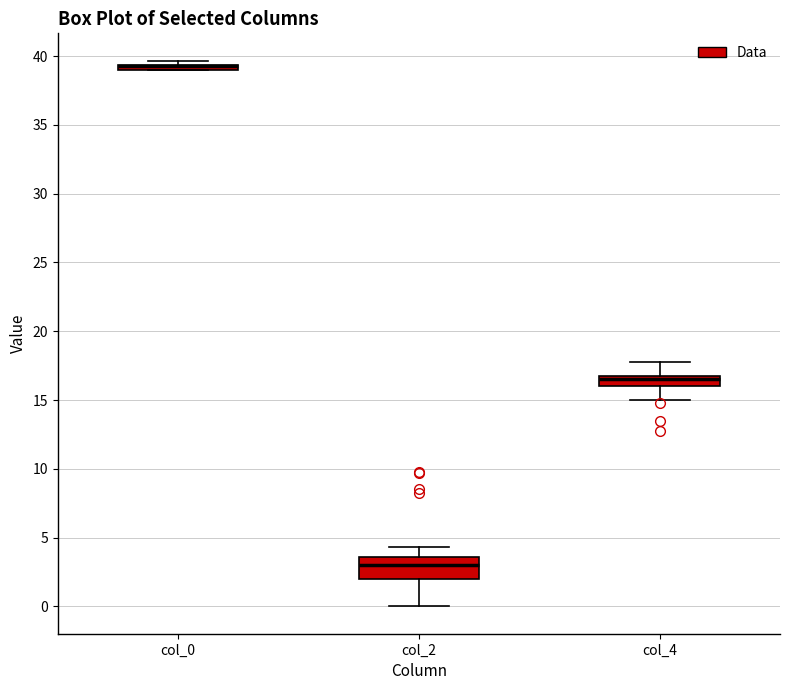

Where is the upper edge of the box for col_4 on the y-axis? The values are not printed on the chart, so give them approximately, as read against the axis.

17.0